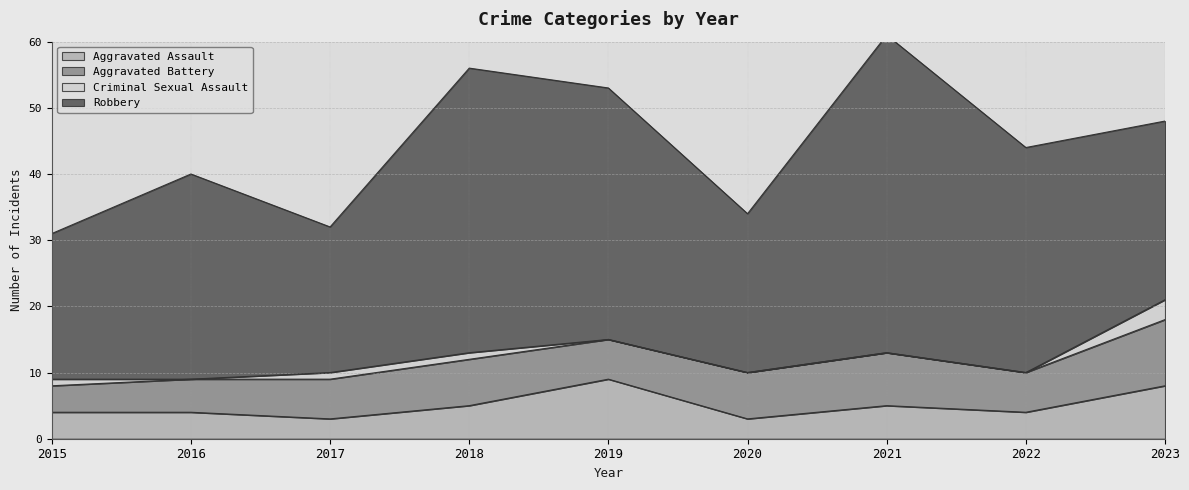

Reading right to left, what are all the values shown in this chart?

Aggravated Assault: 8	4	5	3	9	5	3	4	4
Aggravated Battery: 10	6	8	7	6	7	6	5	4
Criminal Sexual Assault: 3	0	0	0	0	1	1	0	1
Robbery: 27	34	48	24	38	43	22	31	22